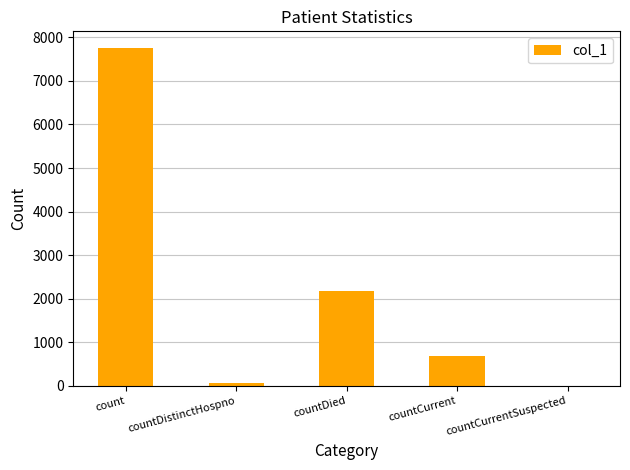

What is the greatest value displayed?

7750